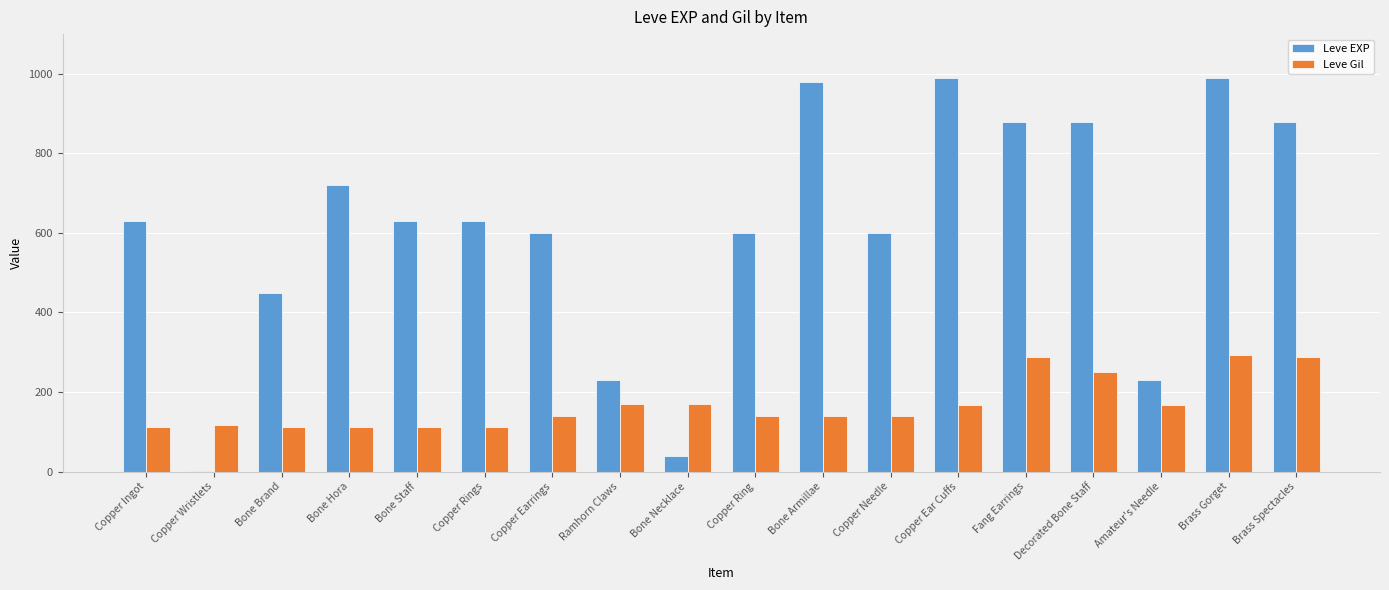

What is the difference between the Leve Gil values at Brass Spectacles and Copper Ear Cuffs?

120